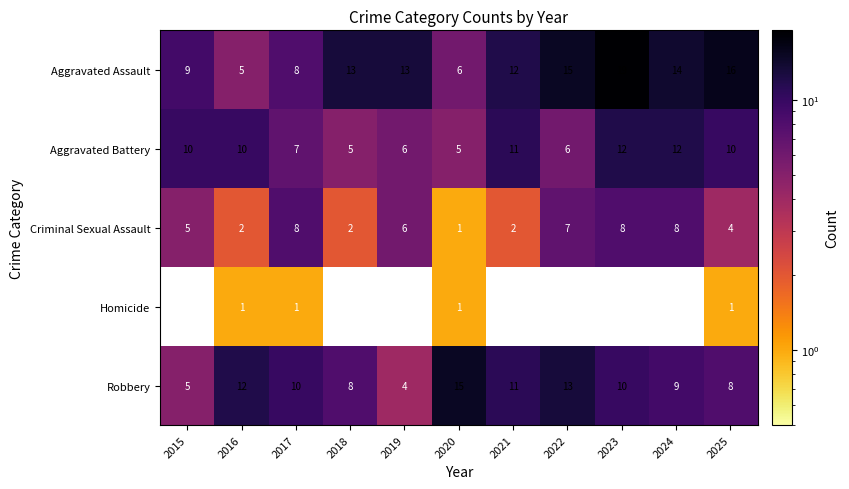

True or false: Aggravated Assault has a value of 7.0 at 2022.

False